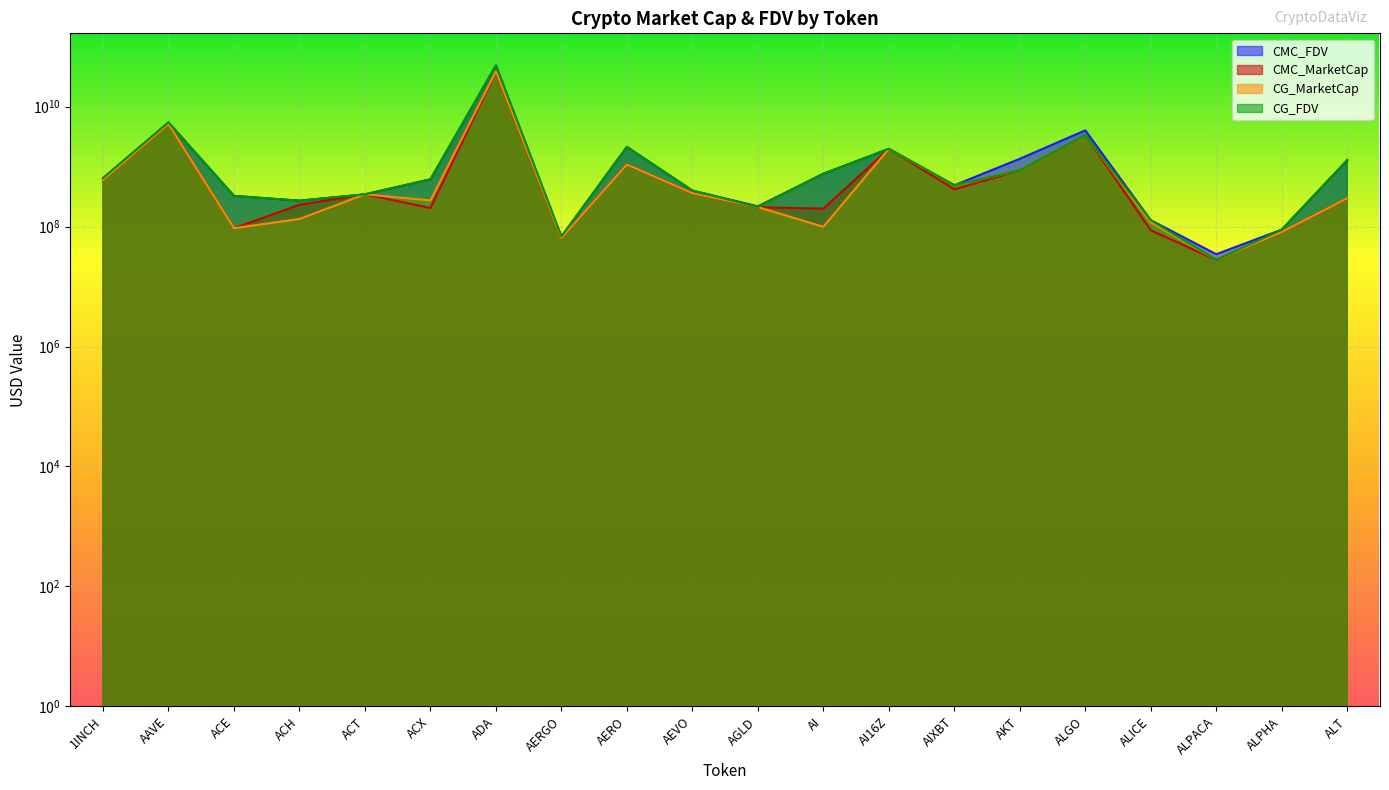

List the labels in order of CG_FDV value, largest first.

ADA, AAVE, ALGO, AERO, AI16Z, ALT, AKT, AI, 1INCH, ACX, AIXBT, AEVO, ACT, ACE, ACH, AGLD, ALICE, ALPHA, AERGO, ALPACA